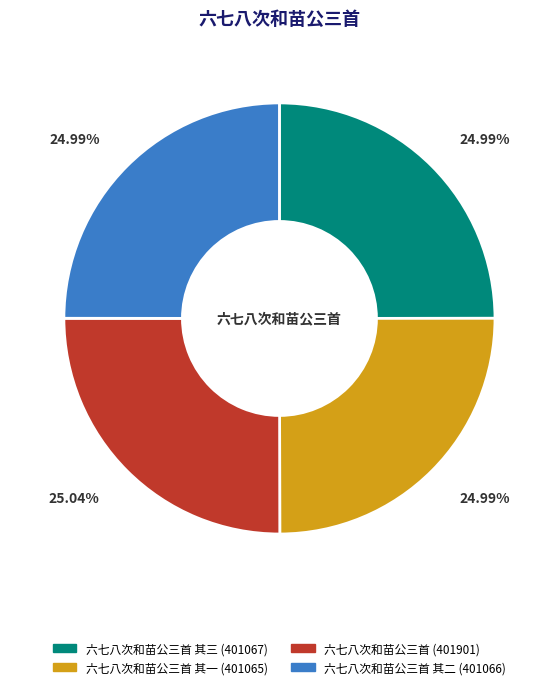

Count the number of slices in the pie.

4